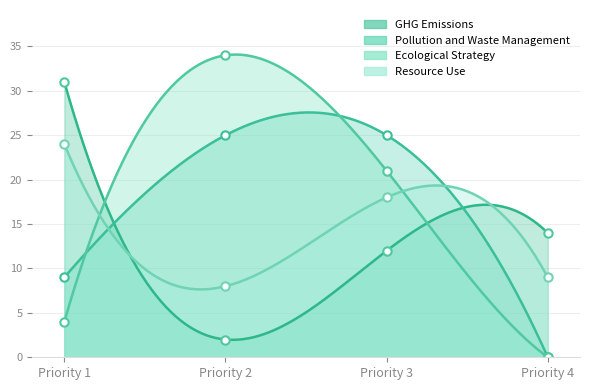

Rank the series by their maximum value, from highest to lowest.

Ecological Strategy, GHG Emissions, Pollution and Waste Management, Resource Use